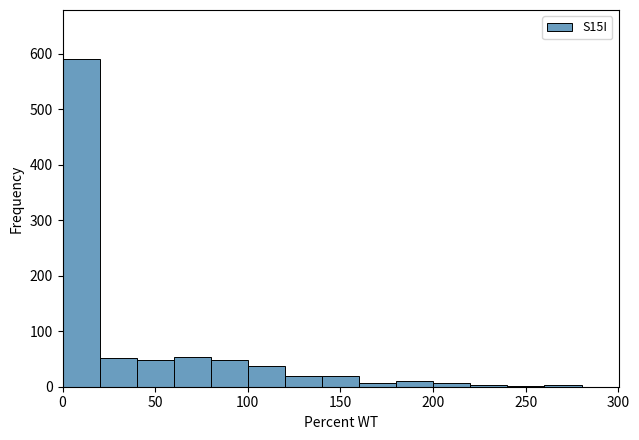

Reading left to right, list every bar in this chart as the range it spans on the x-axis followed by its height. Neither the bar edges nor the heights are printed on the chart, so give them approximately, as read against the axes.

0 to 20: 590
20 to 40: 50
40 to 60: 50
60 to 80: 50
80 to 100: 50
100 to 120: 40
120 to 140: 20
140 to 160: 20
160 to 180: under 10
180 to 200: 10
200 to 220: under 10
220 to 240: under 10
240 to 260: under 10
260 to 280: under 10
280 to 300: 0